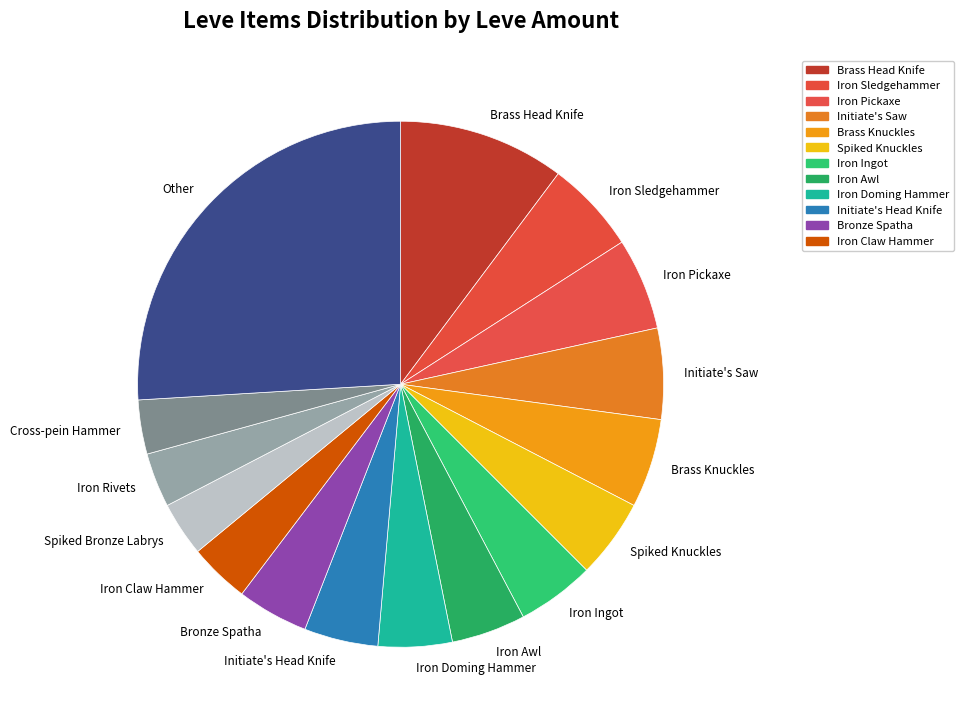

Does Iron Rivets account for over 50% of the chart?

No